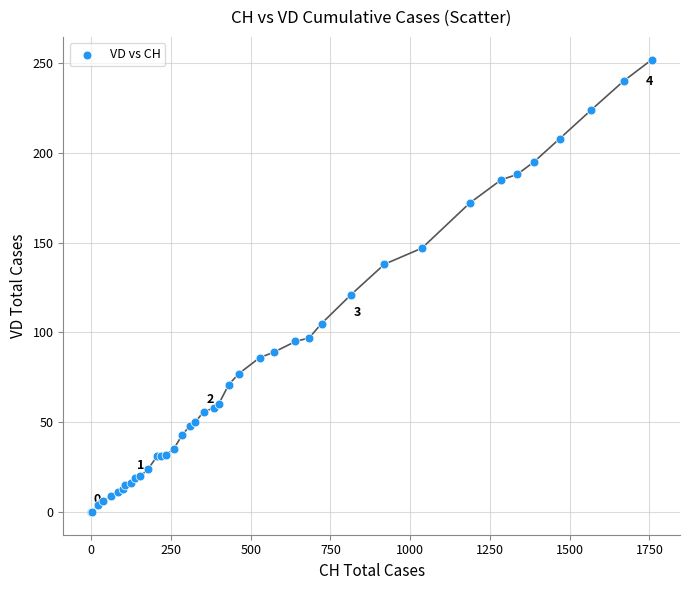

What Y value in the scatter plot is closest to 126?

121